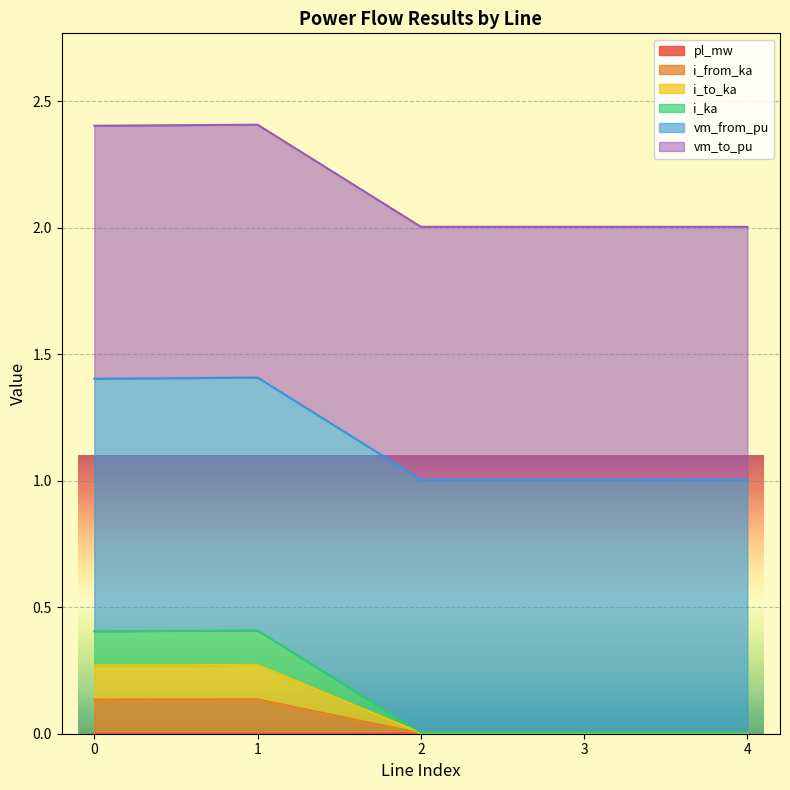

Where is the first local minimum for i_from_ka?

2